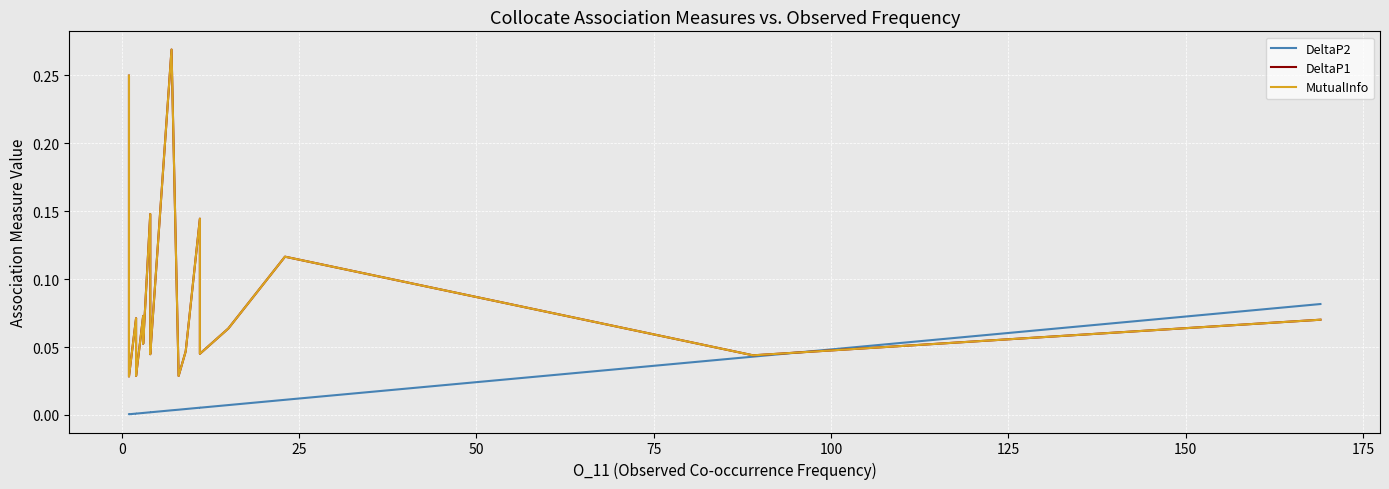

Is the value of DeltaP2 at 175 greater than the value of DeltaP1 at 14?

No